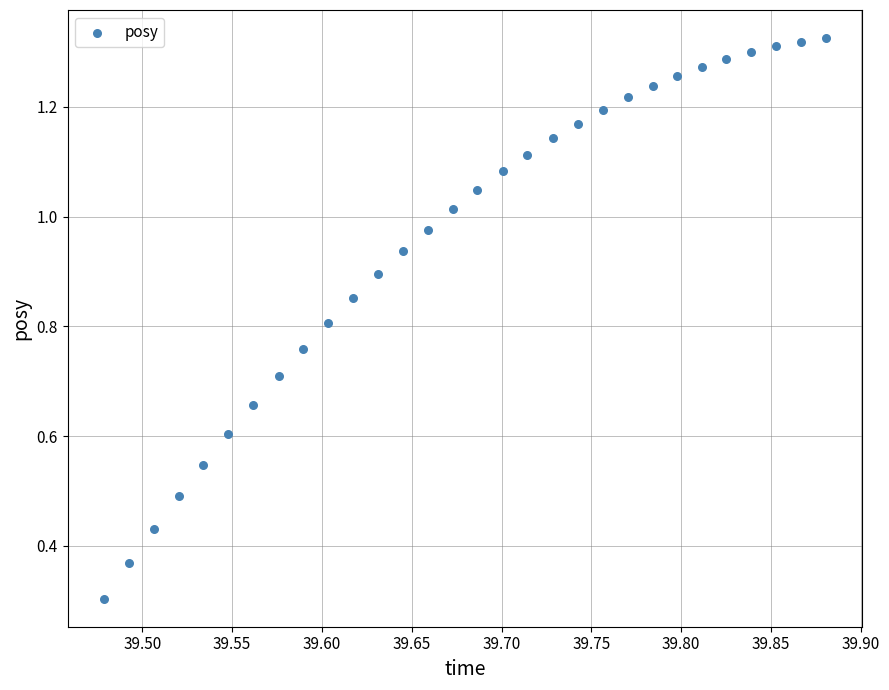

What Y value in the scatter plot is closest to 0?

0.3